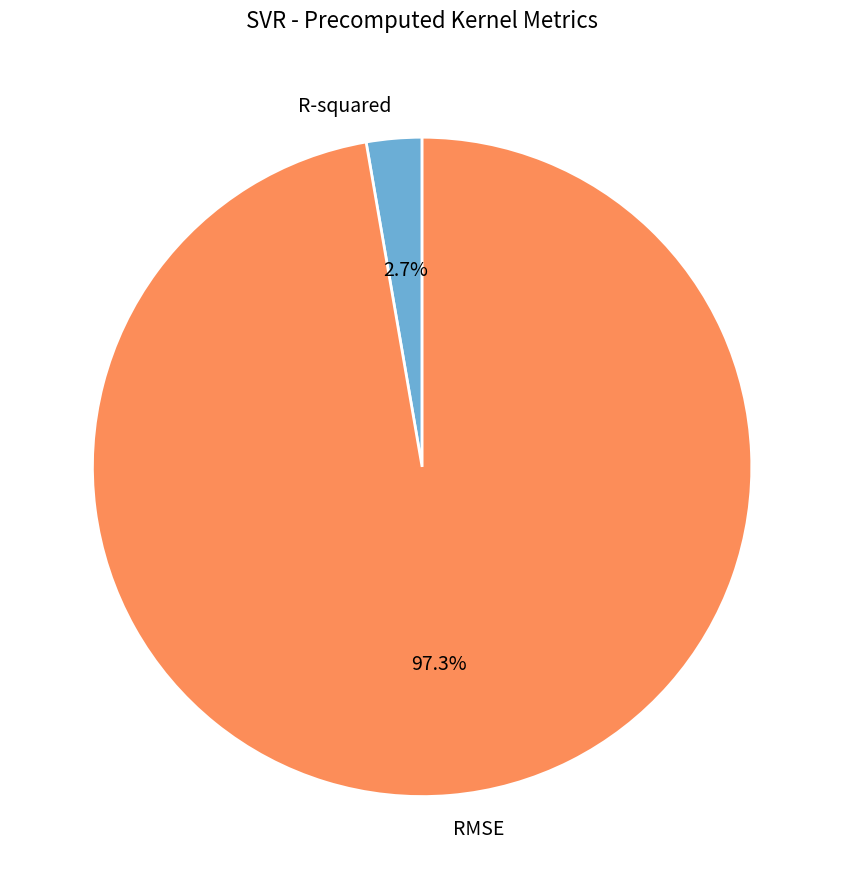

To the nearest percent, what is the difference between the R-squared and RMSE slice percentages?

95%